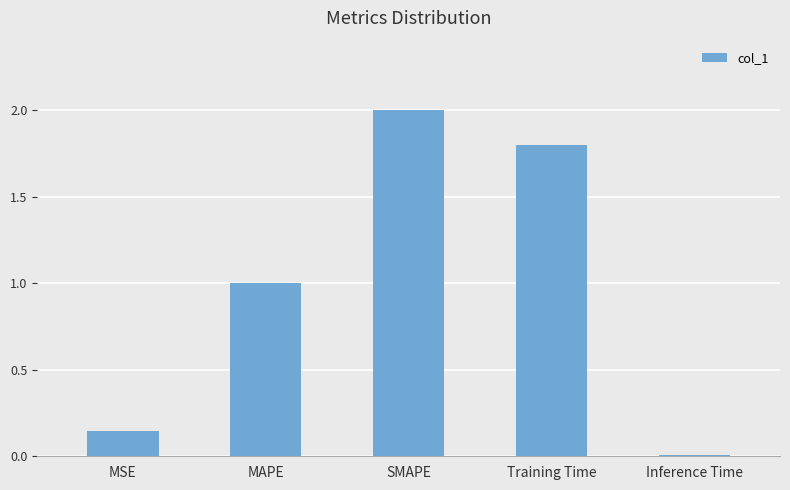

What is the change in value from MAPE to Inference Time?

-1.0